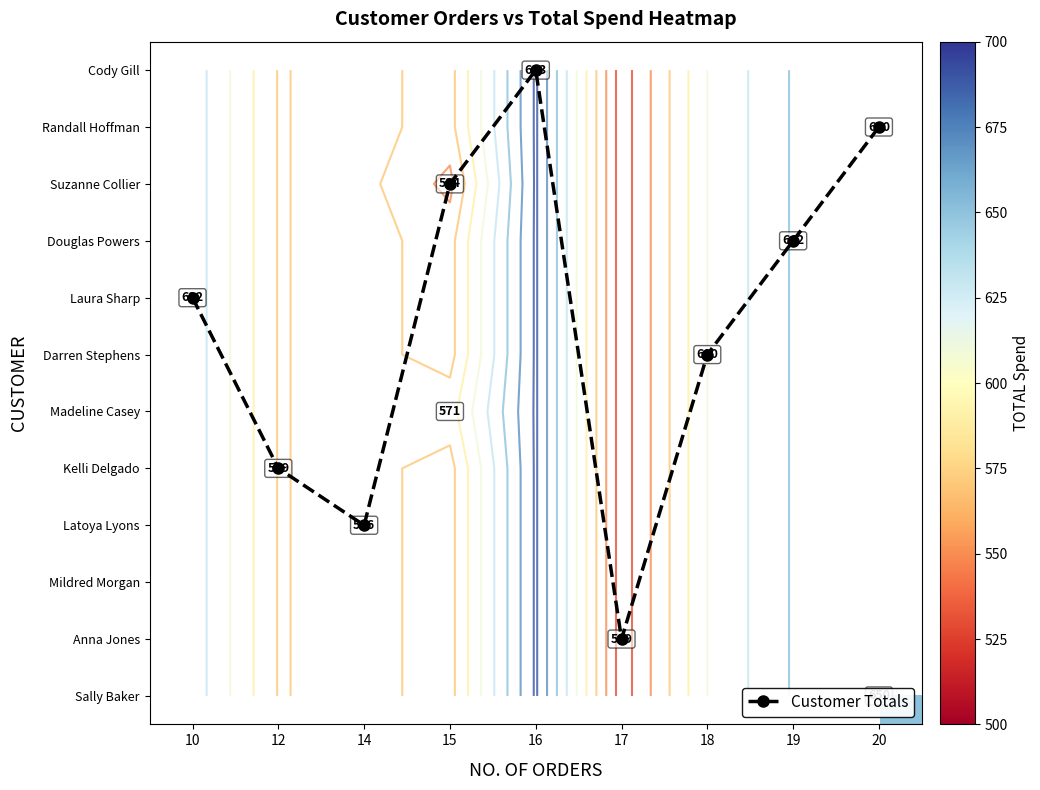

What is the total value across all series at 18?

605